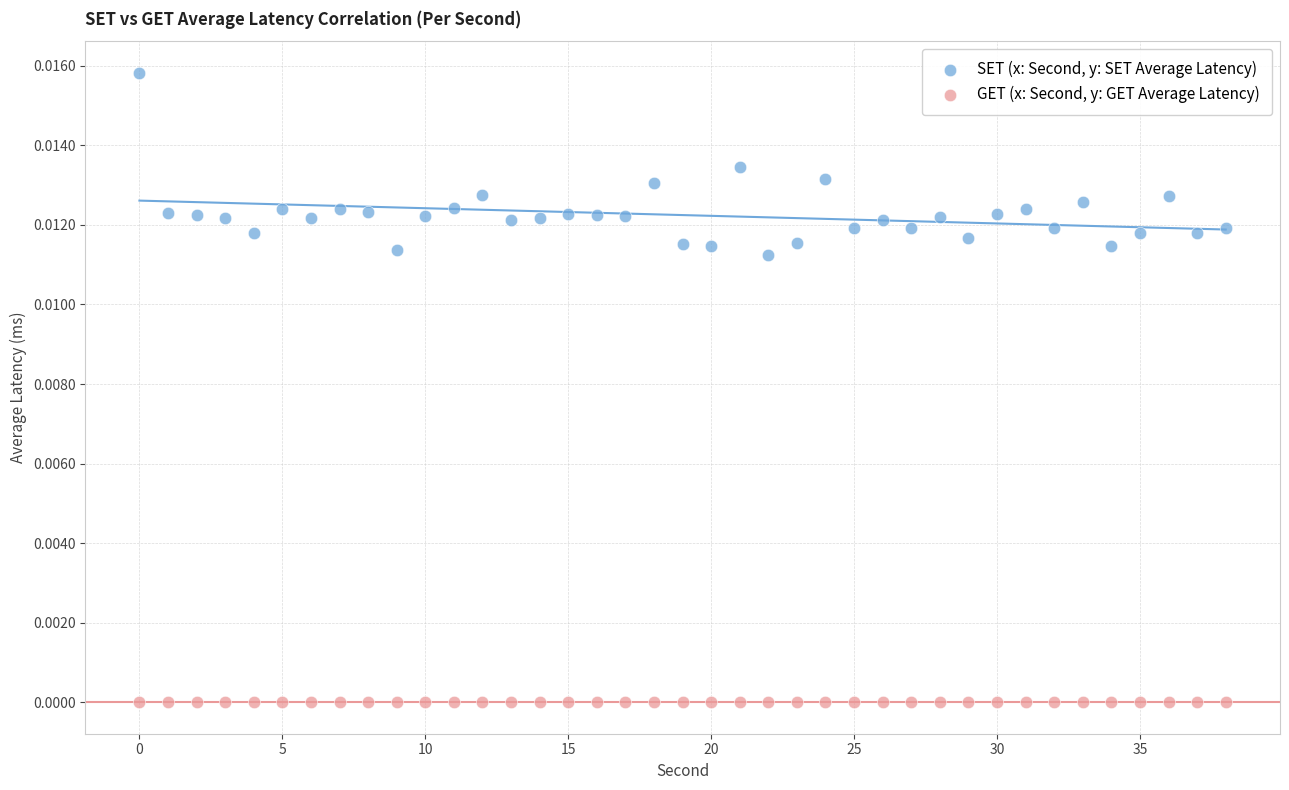

Which series reaches the minimum Y coordinate?

GET (x: Second, y: GET Average Latency)